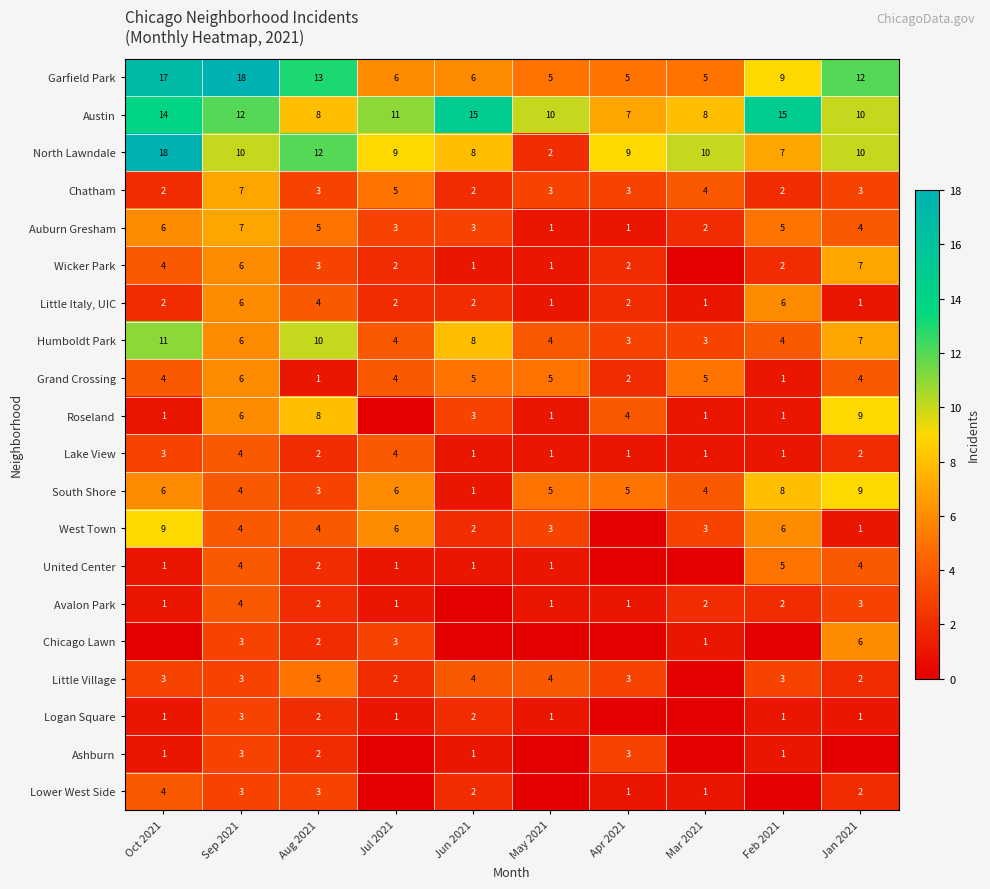

Is the value of Avalon Park at Jan 2021 greater than the value of United Center at Jan 2021?

No